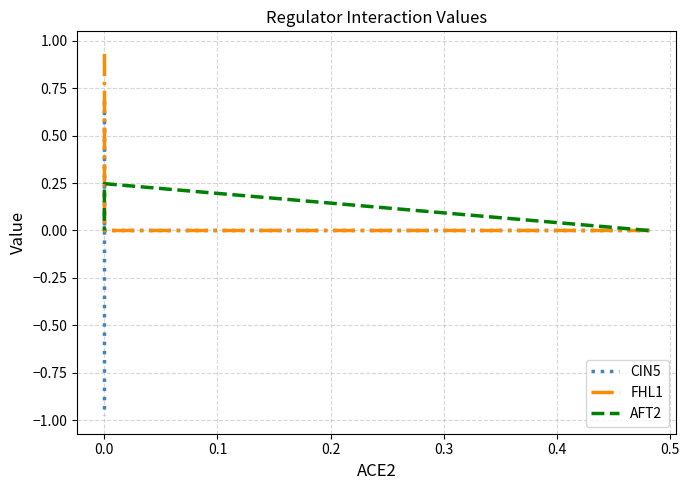

How many intersections are there between FHL1 and AFT2?

1